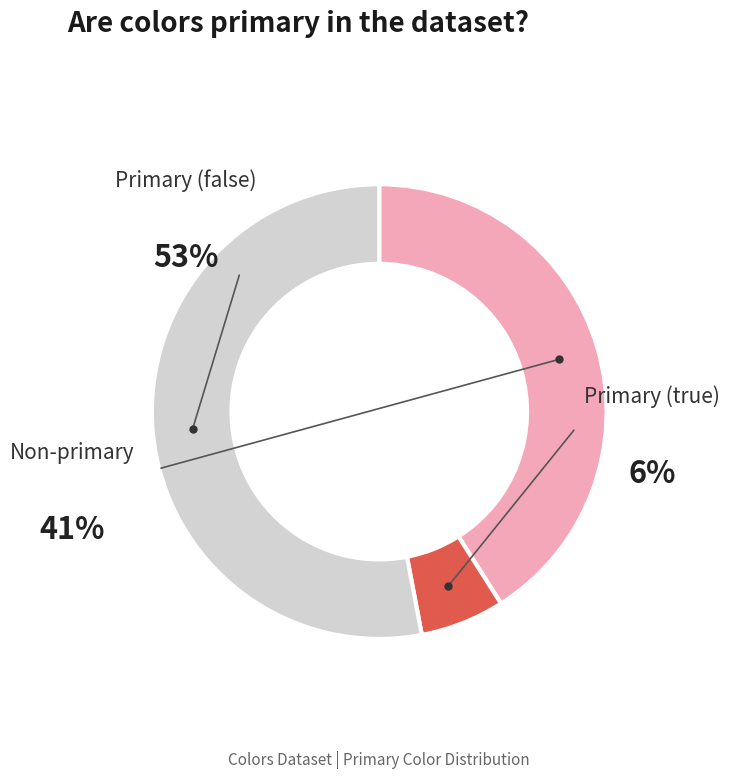

Does false represent more than half of the total?

Yes